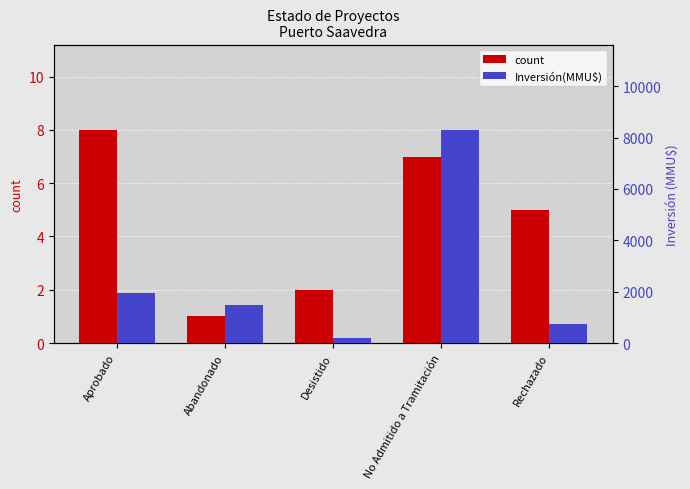

What is the difference between the count values at Rechazado and Aprobado?

3